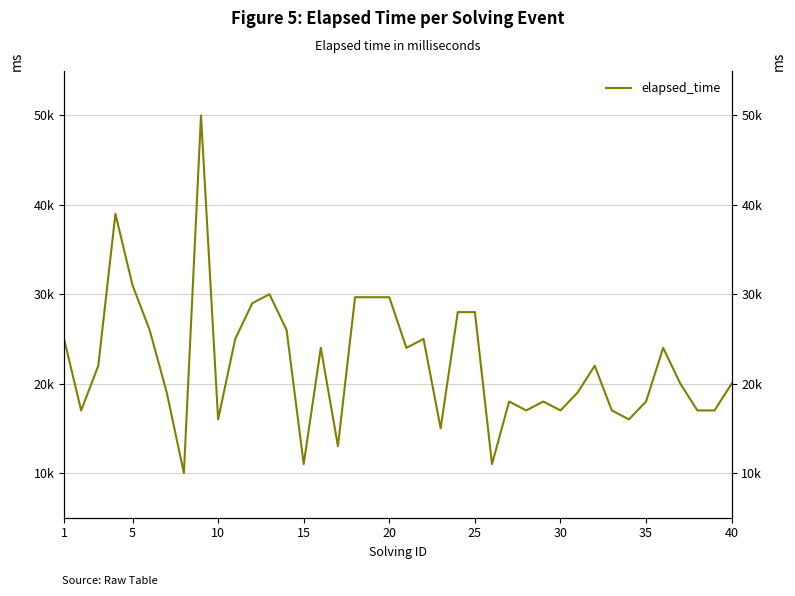

Count the number of values greater than 22000.

18